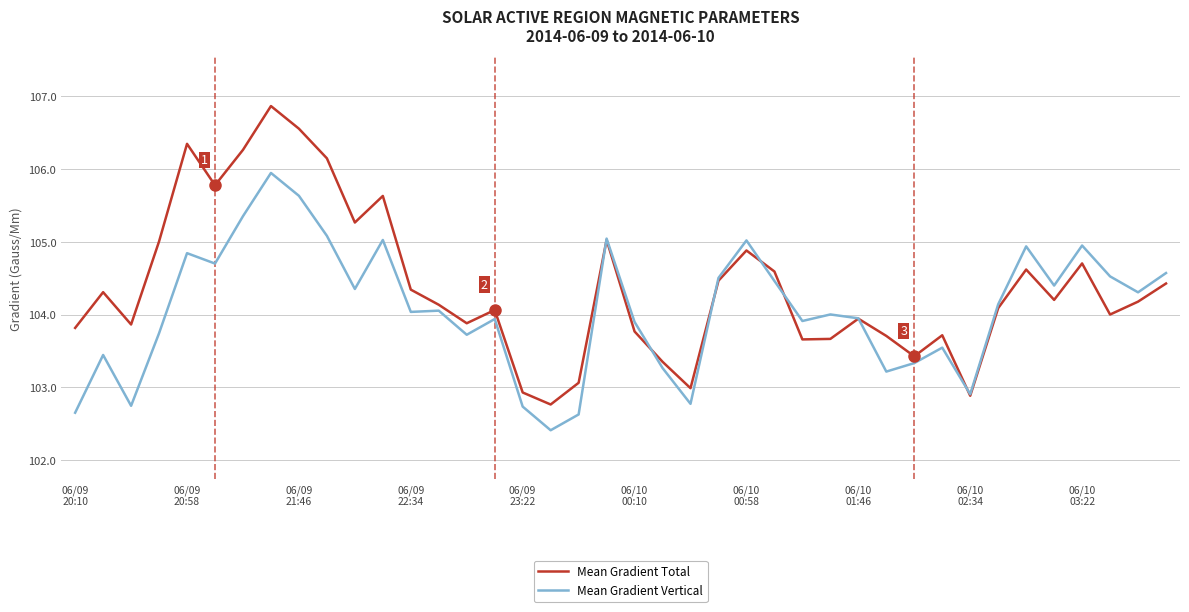

Which series has the widest spread of values?

Mean Gradient Total